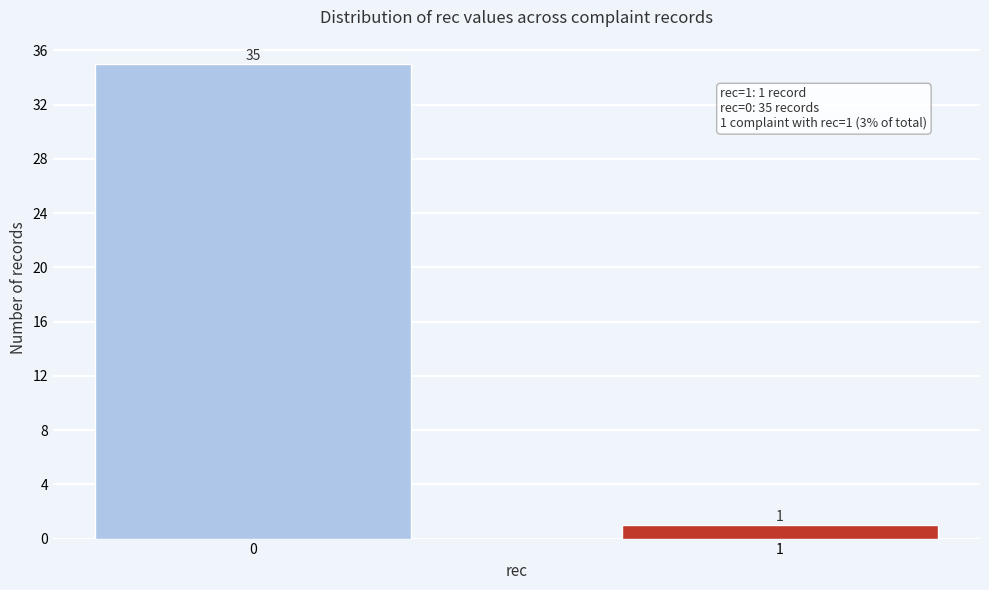

Reading left to right, extract all data points from this chart.

0=35	1=1